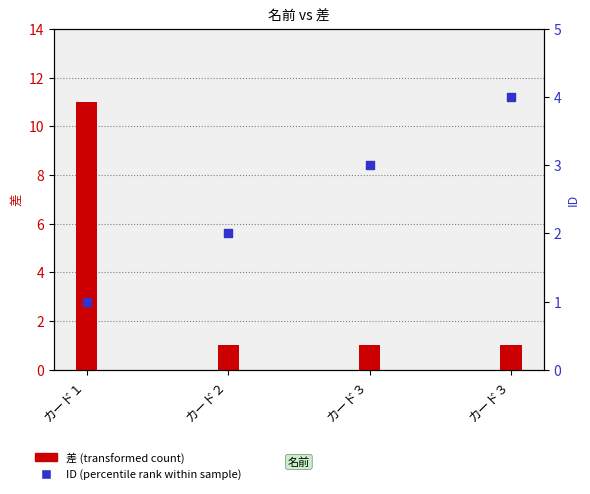

Is the value of ID (percentile rank) at カード３ greater than the value of 差 (transformed count) at カード１?

No